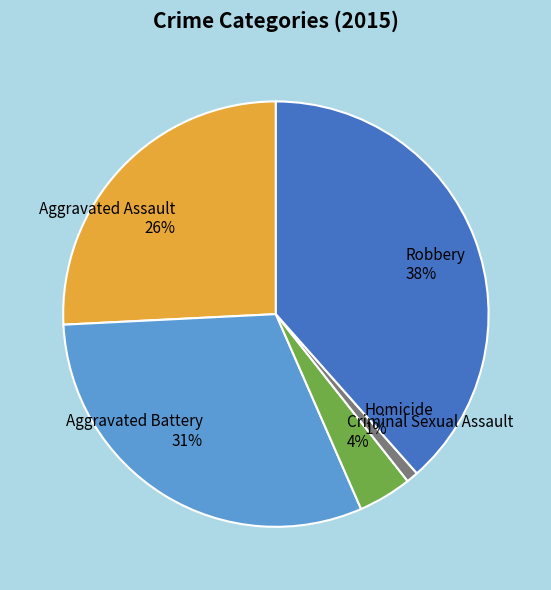

How many slices are in this pie chart?

5